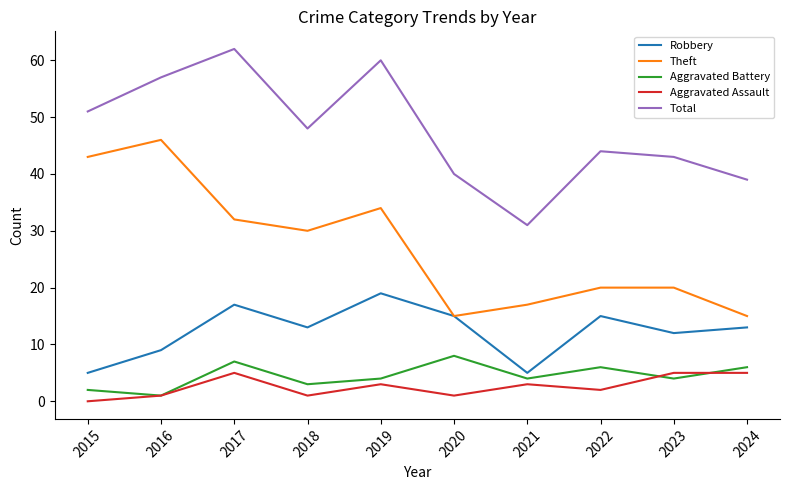

Where is the first local maximum for Robbery?

2017